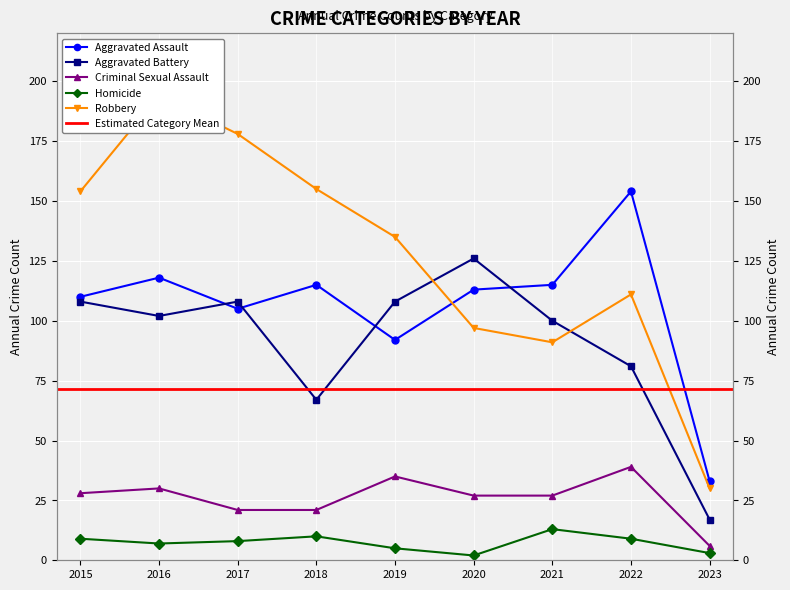

True or false: Homicide has a value of 2 at 2020.

True